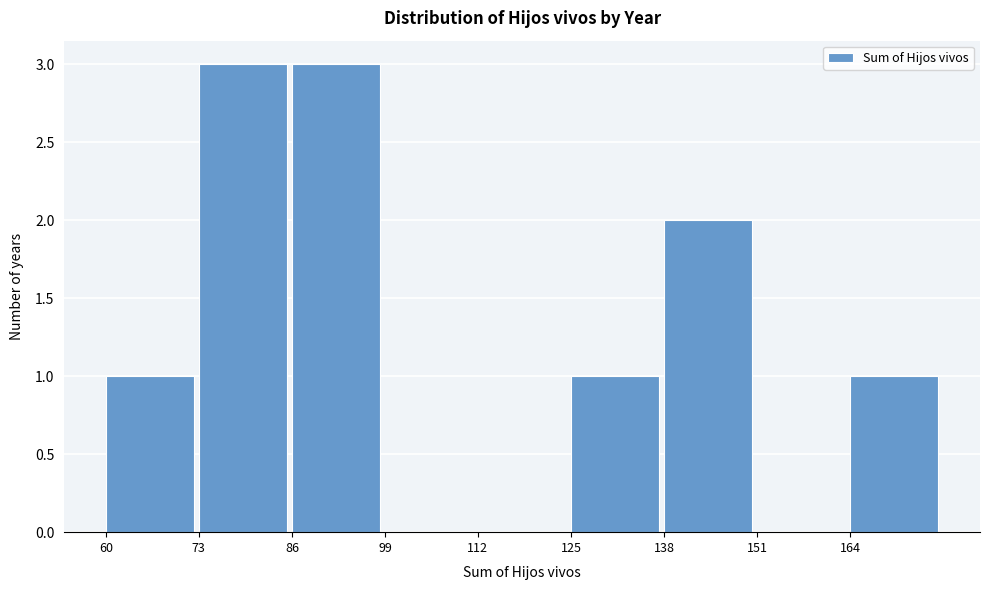

How tall is the bar that spans 164 to 177 on the x-axis? Neither the bar edges nor the heights are printed on the chart, so give them approximately, as read against the axes.

1